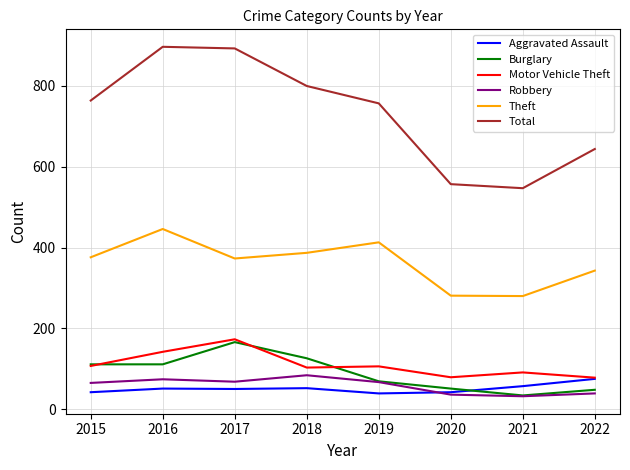

Is it true that Robbery equals 84 at 2018?

True